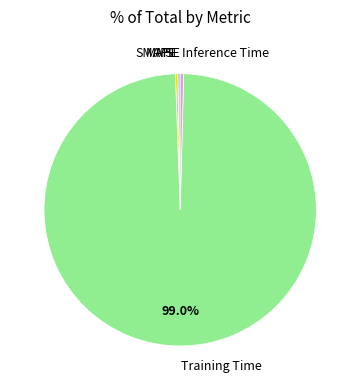

What is the majority slice?

Training Time